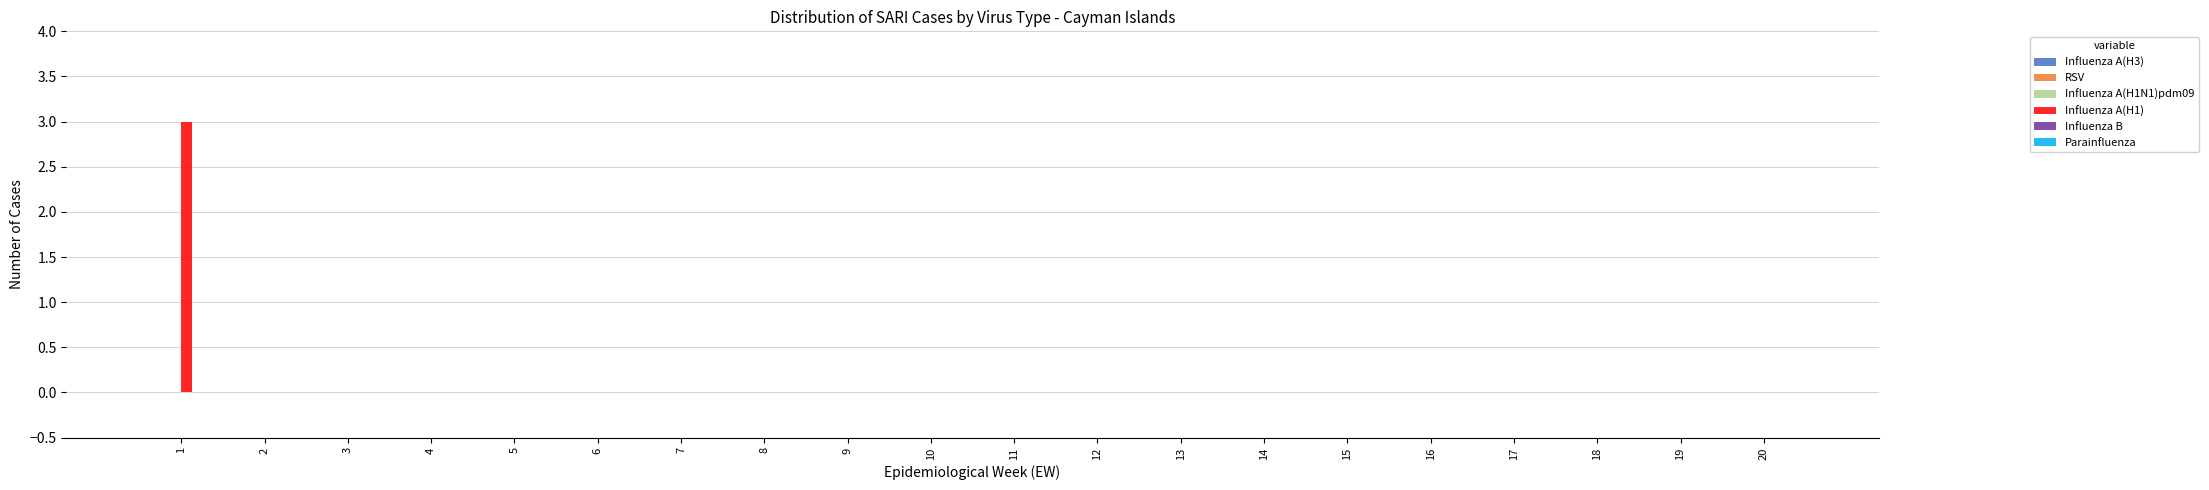

Is it true that the value at 5 is 0?

True